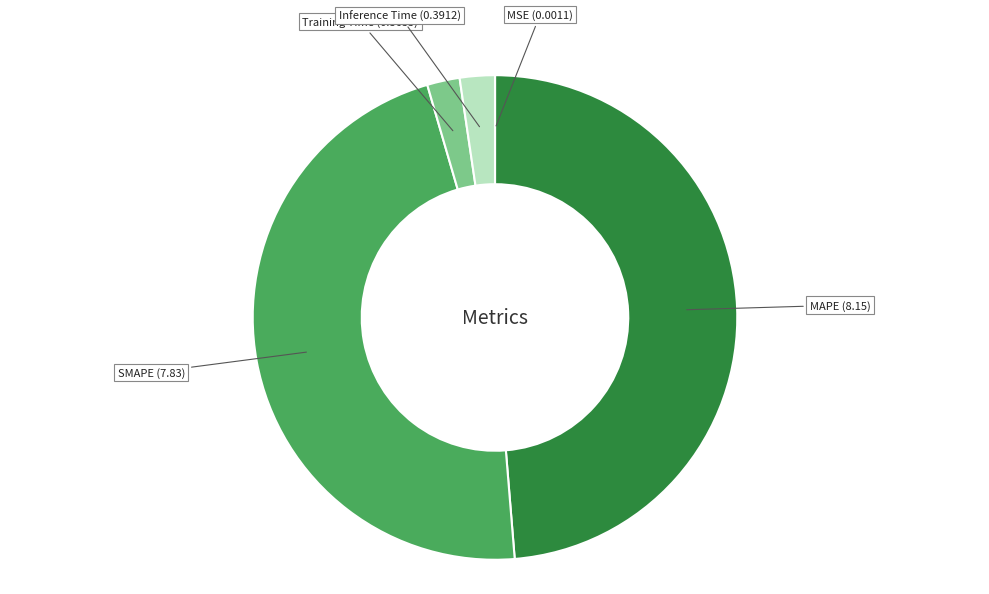

Is there a majority slice in this chart?

No